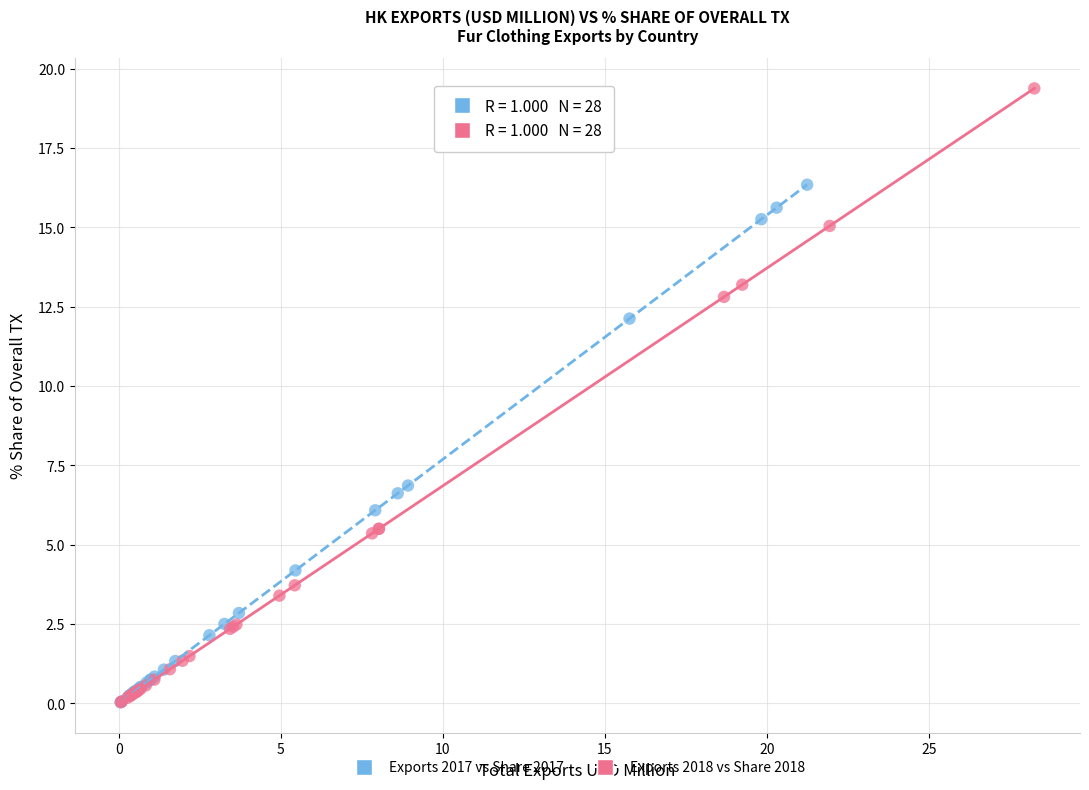

Which series reaches the maximum Y coordinate?

Exports 2018 vs Share 2018